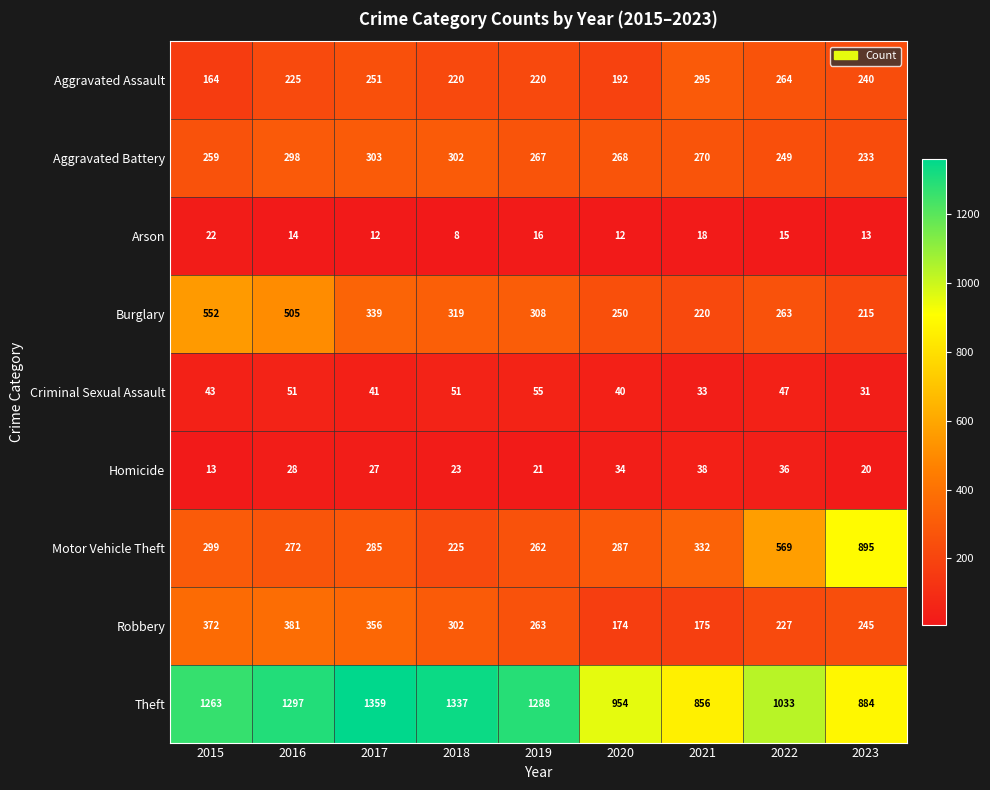

True or false: Robbery has a value of 302 at 2018.

True